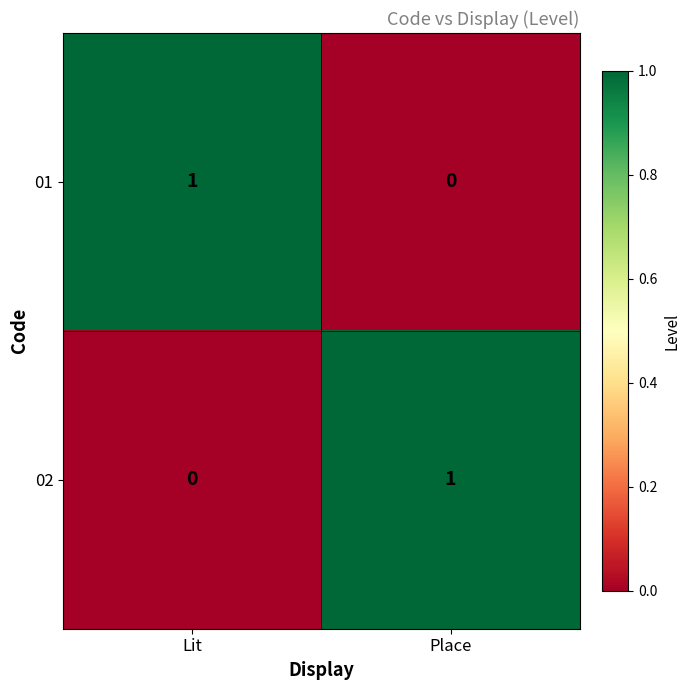

Is the value of 02 at Lit greater than the value of 01 at Lit?

No